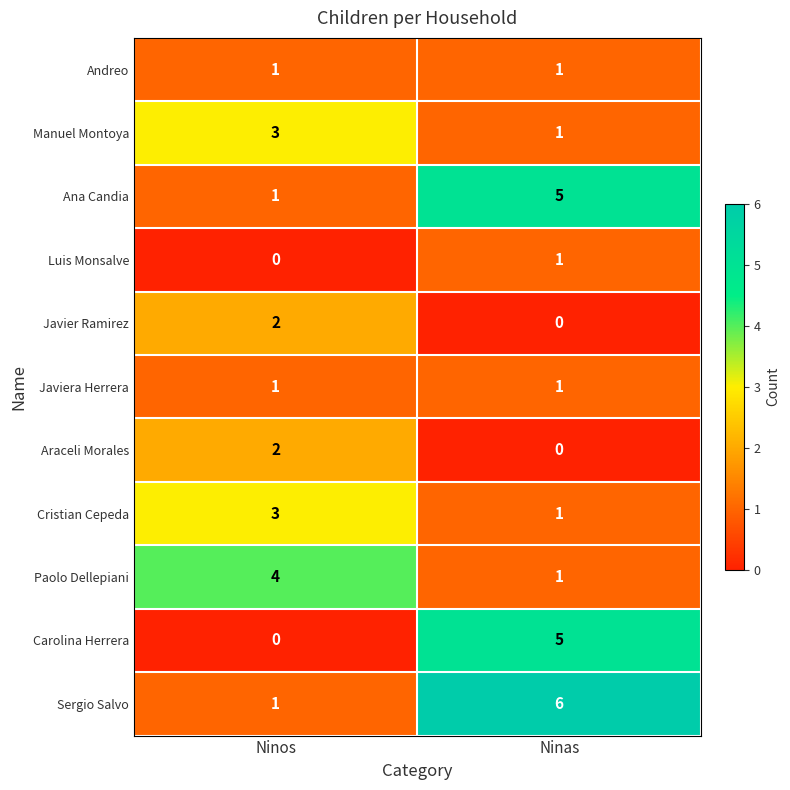

What is the total value across all series at Ninas?

22